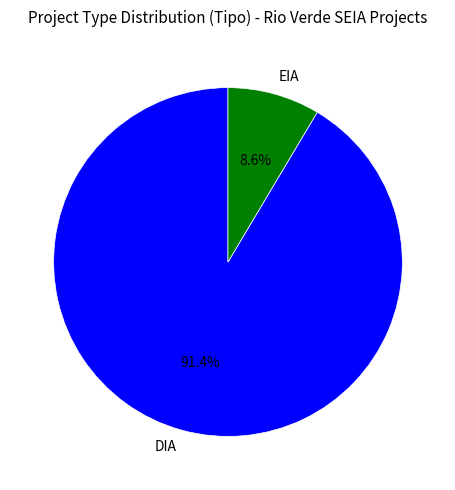

To the nearest percent, what portion does EIA represent?

9%